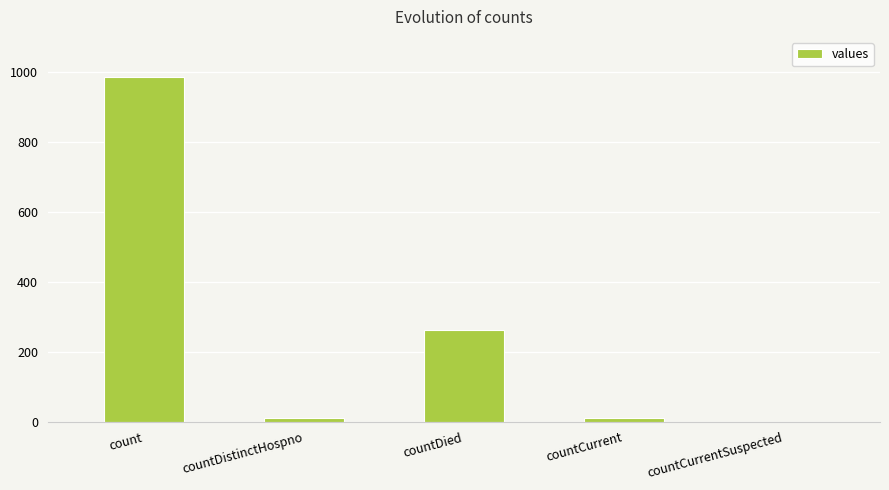

What is the average value?

253